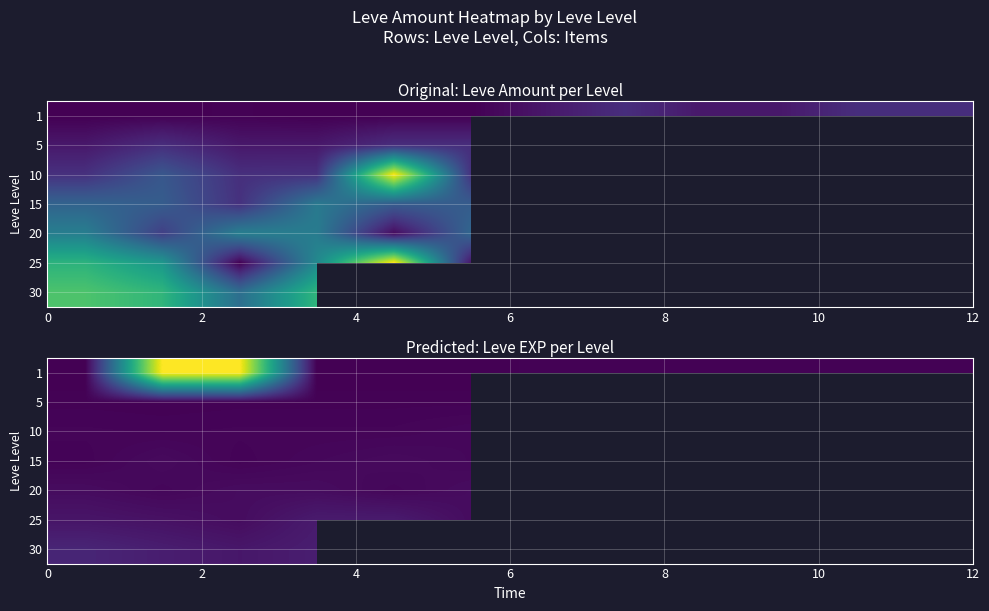

What is the maximum value for 25?

47.0